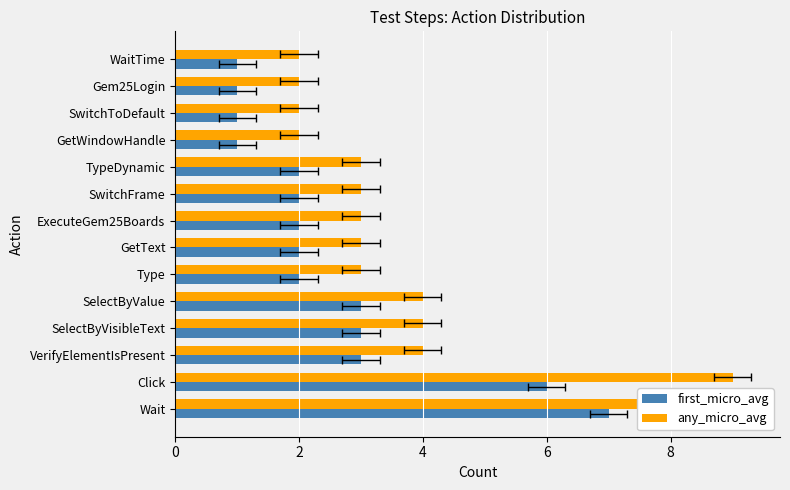

What is the sum of all first_micro_avg values?

36